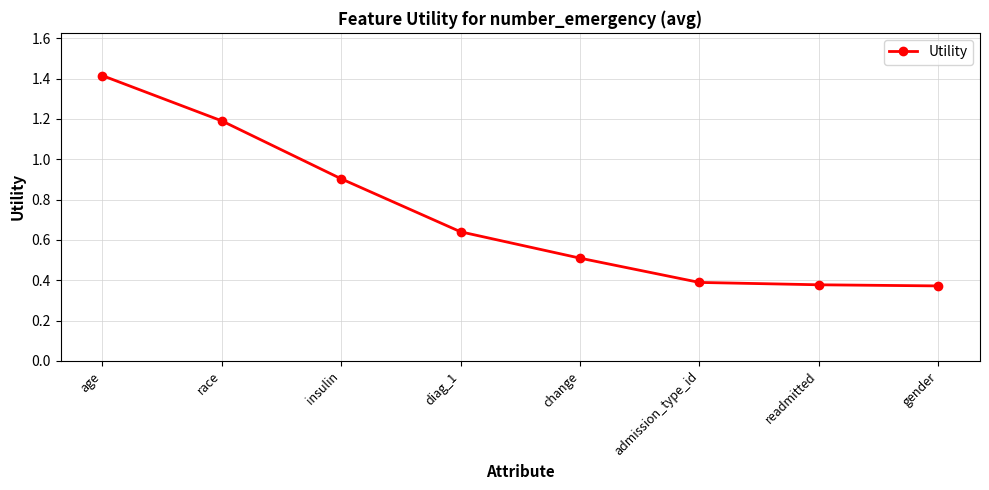

What position from the right is age?

8